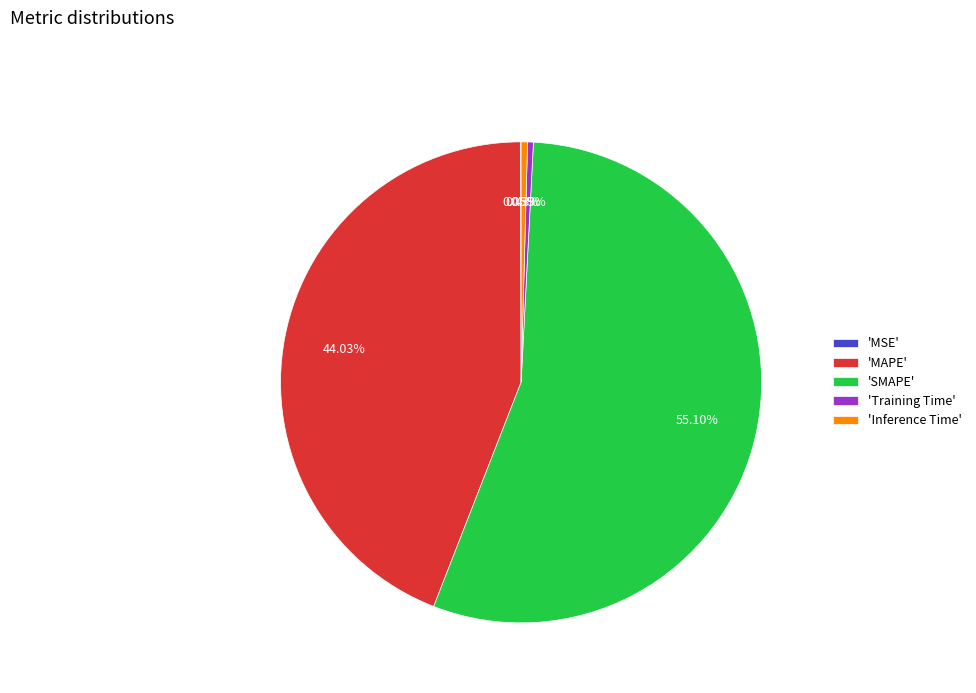

Which category accounts for the majority?

'SMAPE'